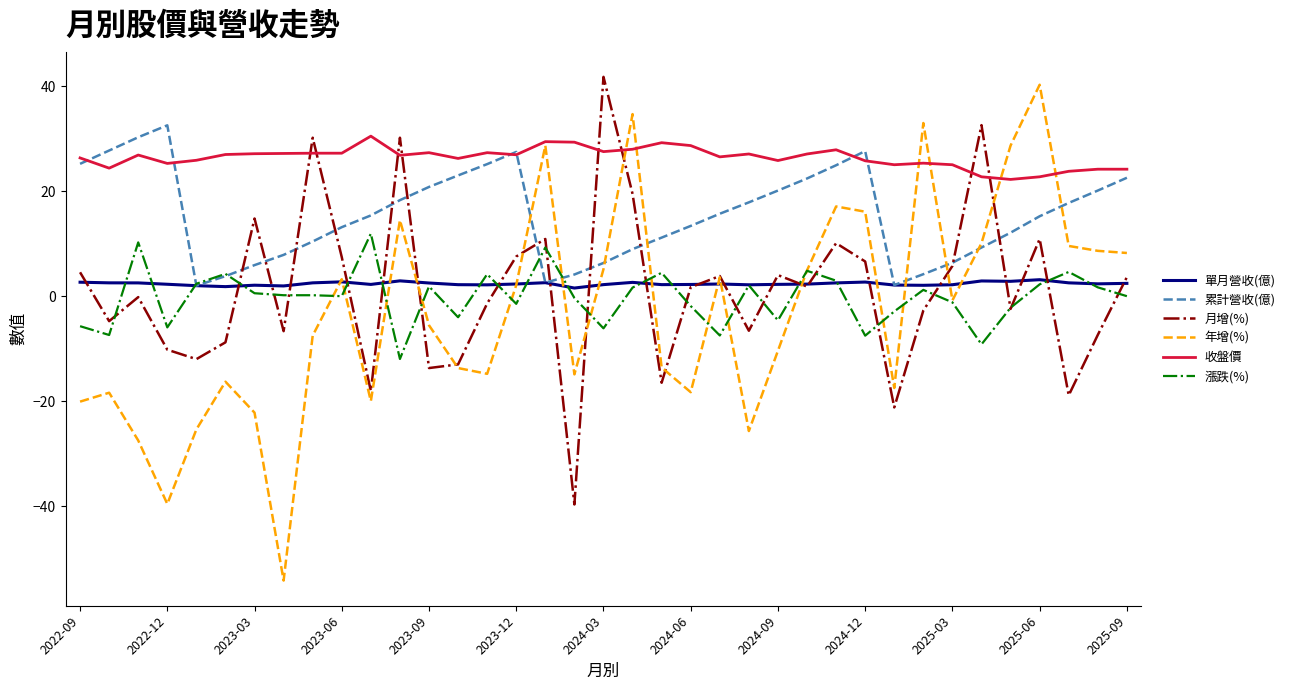

What is the greatest value displayed?

41.8